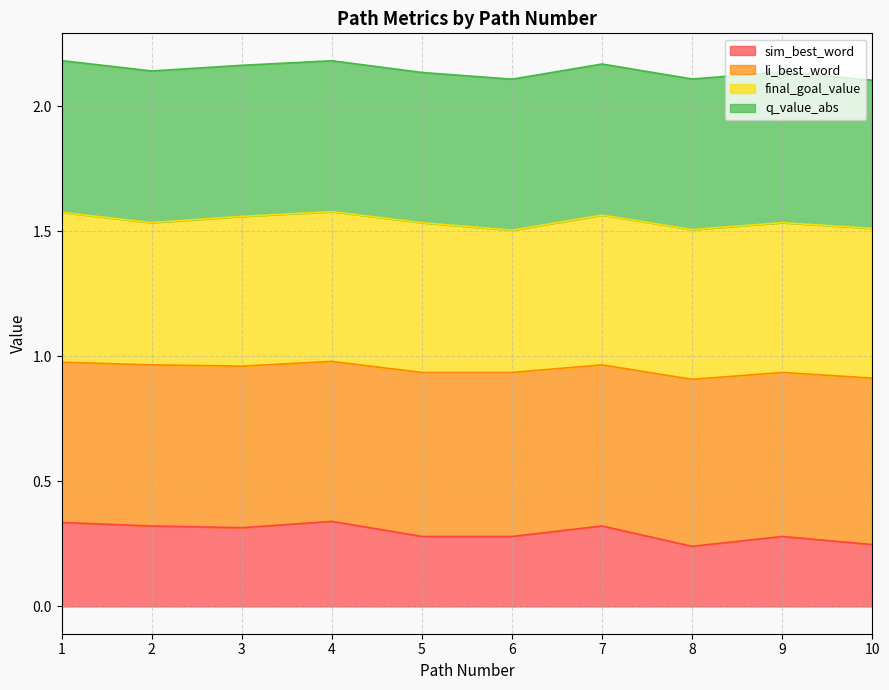

True or false: sim_best_word and li_best_word cross at least once.

False